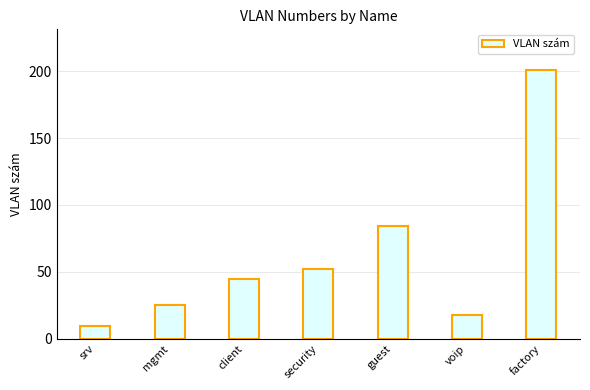

What value does the data have at client?

45